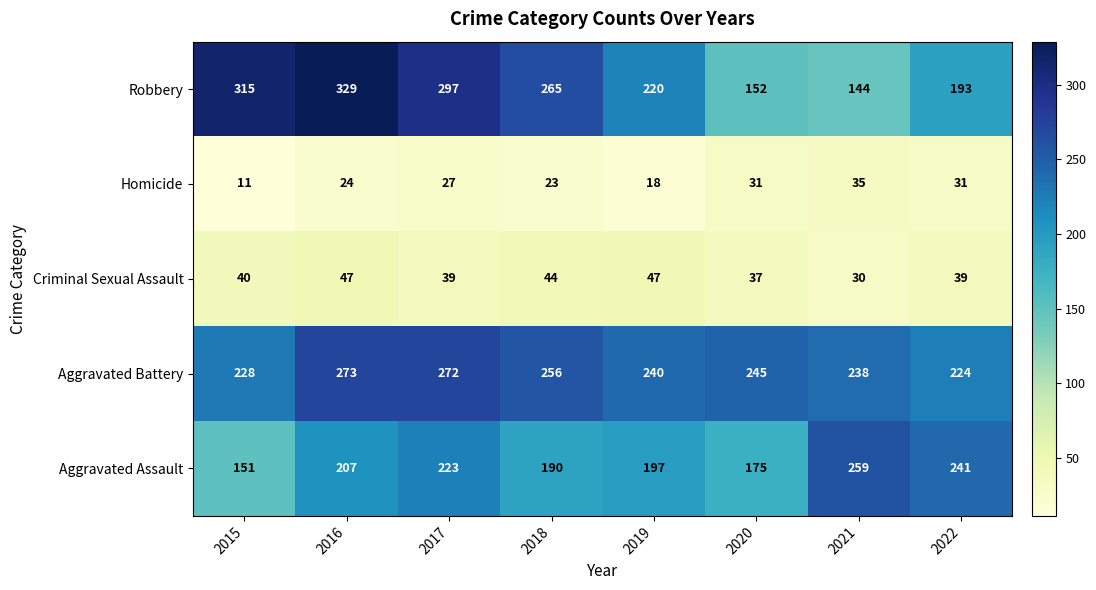

True or false: Aggravated Battery has a value of 256 at 2018.

True